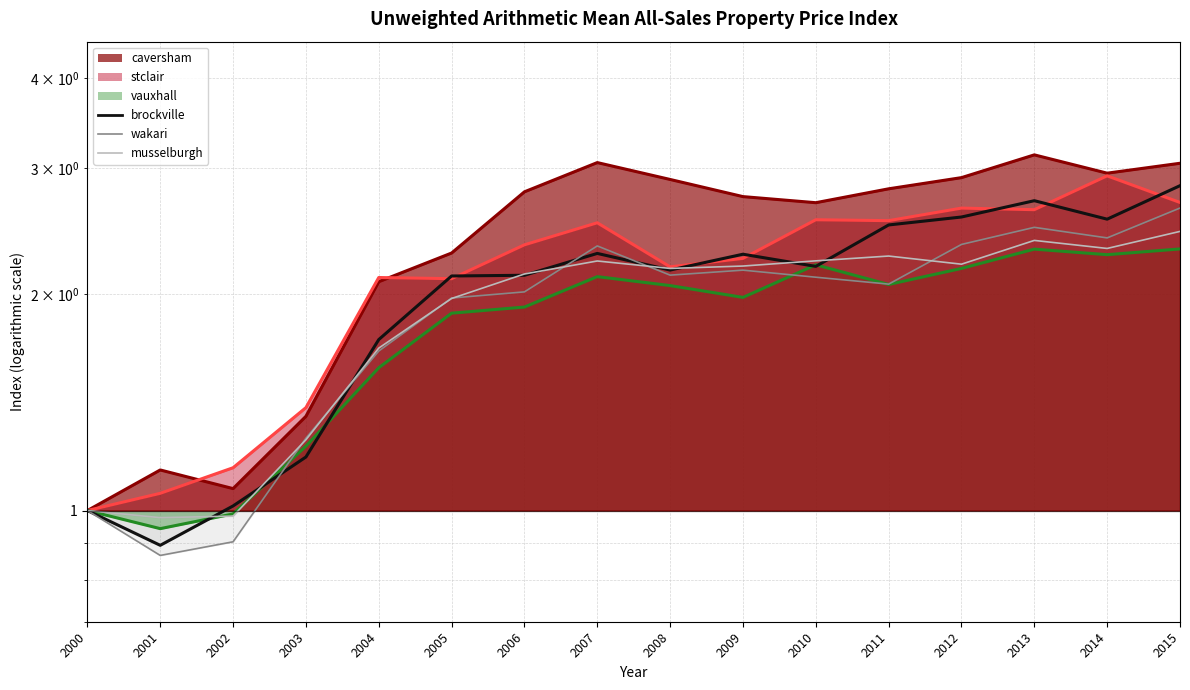

At which category does brockville (line) reach its first local valley?

2001